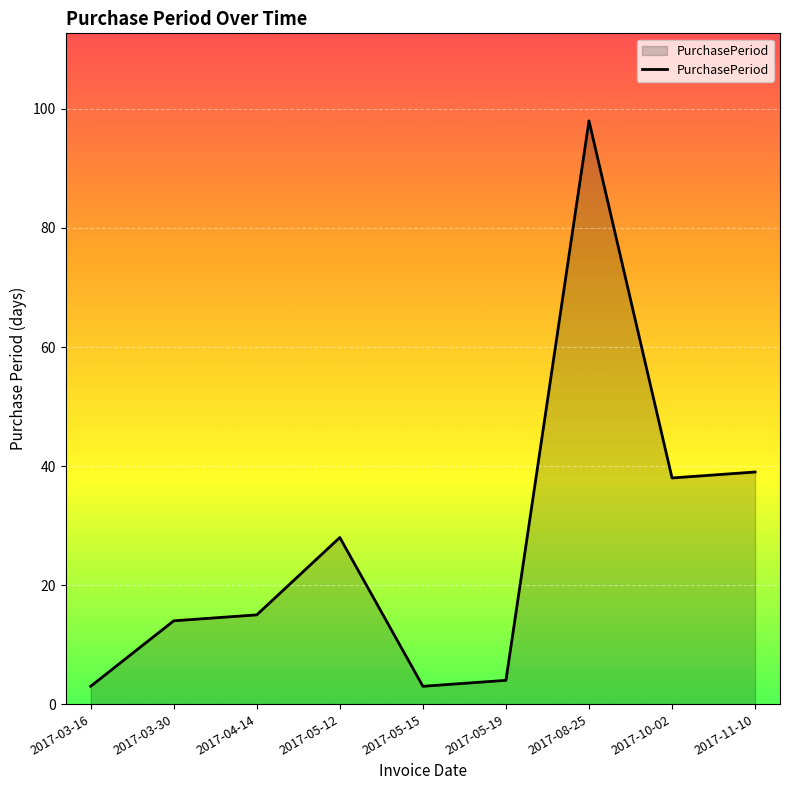

What position from the left is 2017-11-10?

9